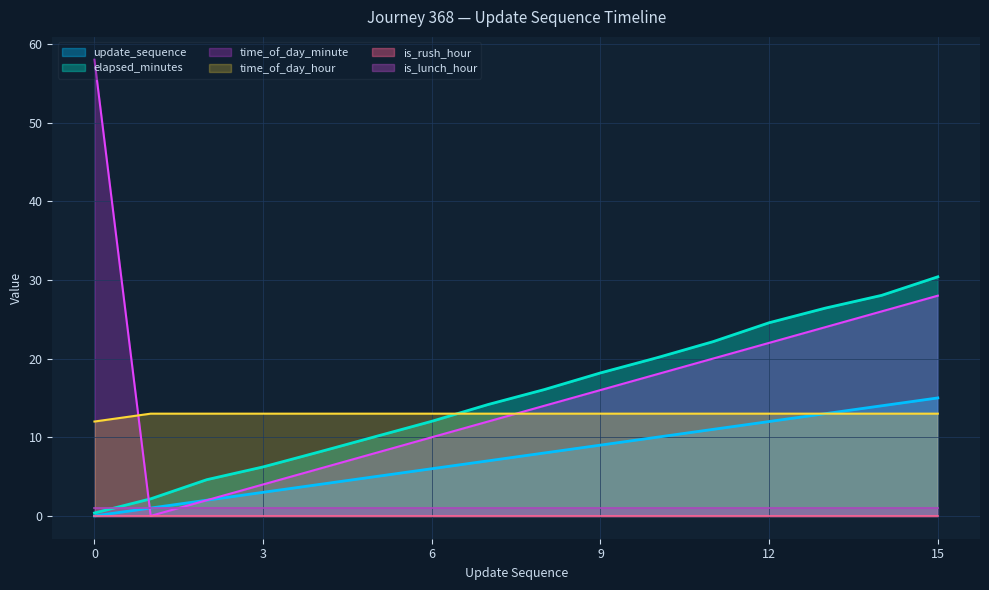

Which series has the largest range (max minus min)?

time_of_day_minute